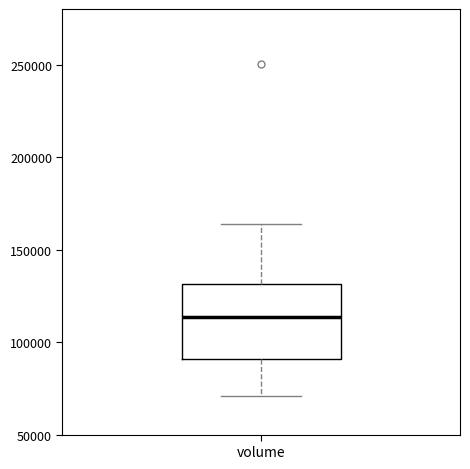

Transcribe this box plot: give where the median line is, the range the box spans, and where the two whiskers end, as read against the y-axis. The values are not printed on the chart, so give them approximately, as read against the axis.

median 115000, box 90000 to 130000, whiskers 70000 to 165000